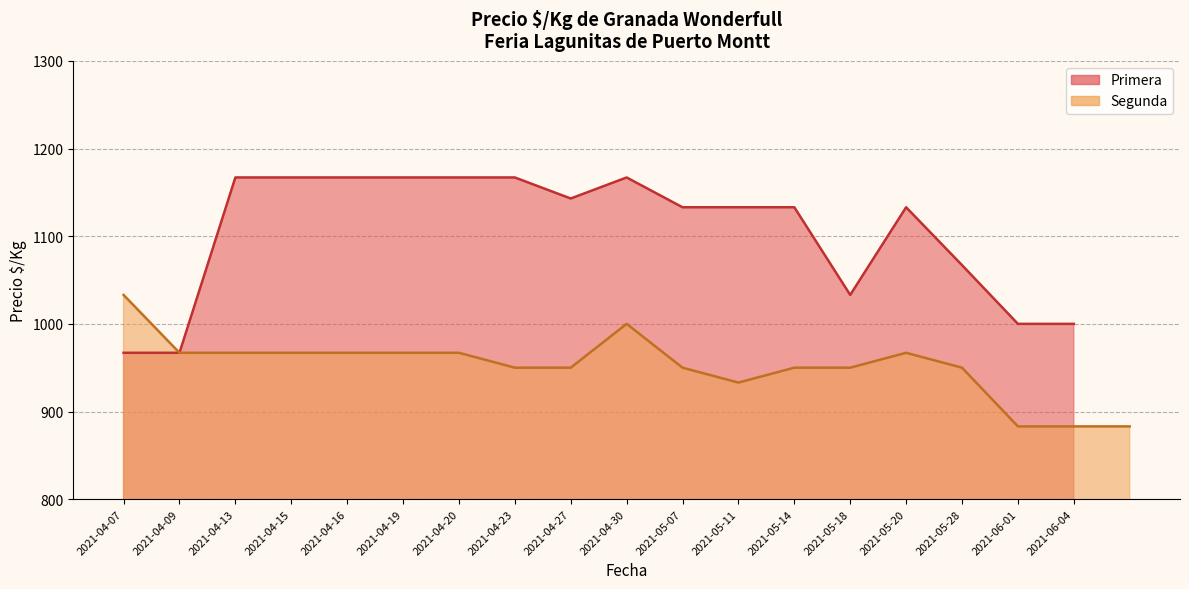

True or false: Primera and Segunda cross at least once.

False